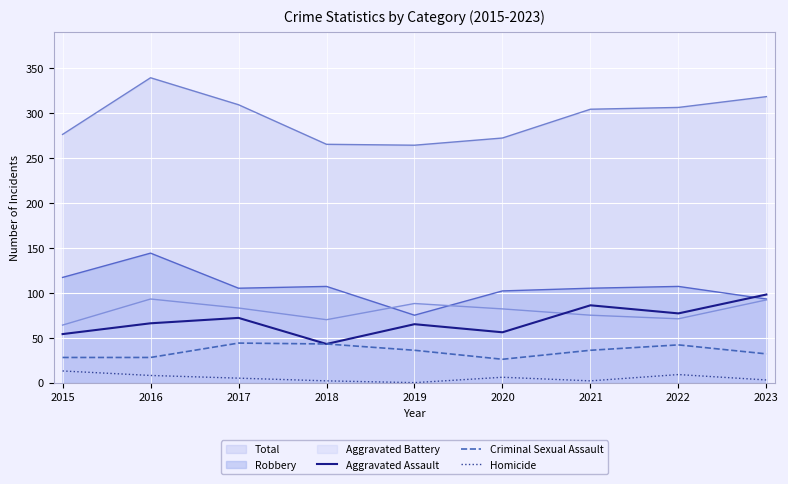

The Criminal Sexual Assault series shows 32 at 2023. True or false?

True